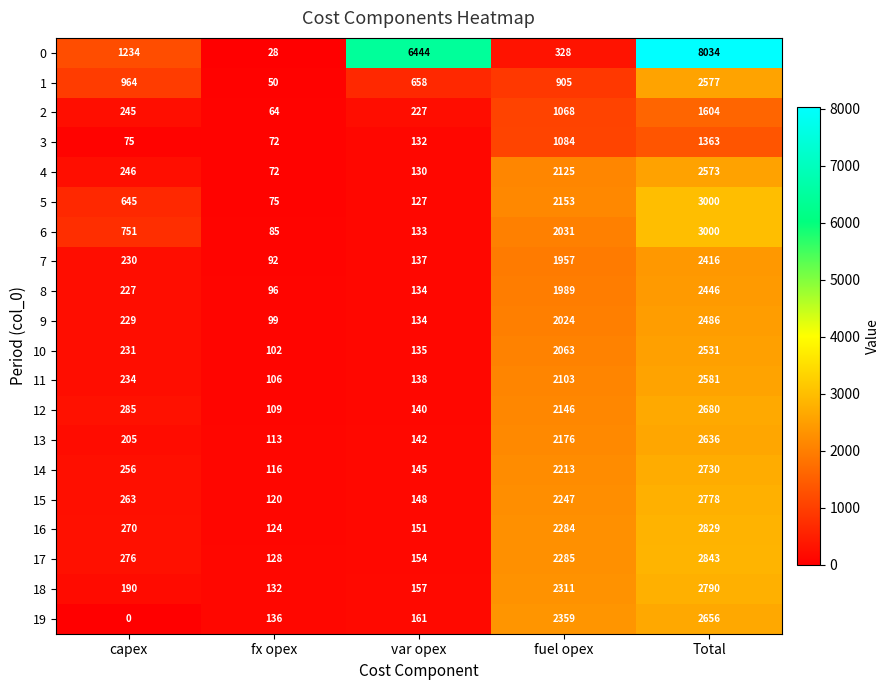

What is the difference between the 8 values at fuel opex and capex?

1762